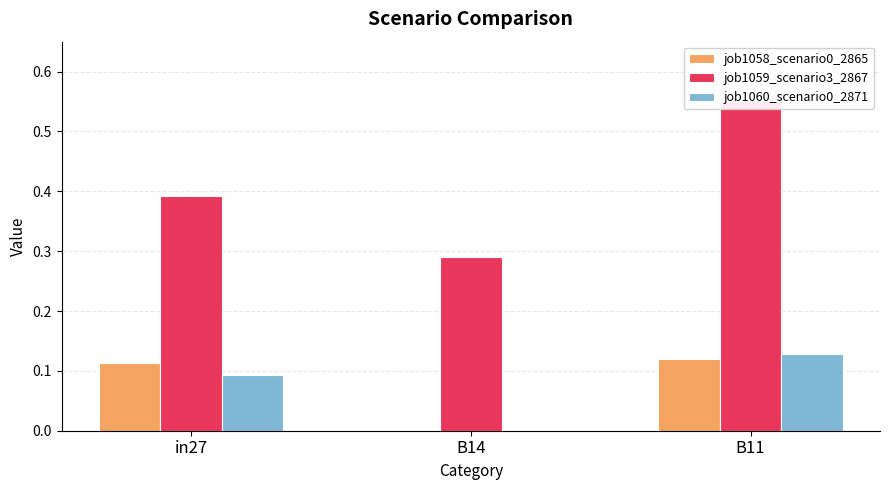

What is the label of the 2nd bar from the right?

B14